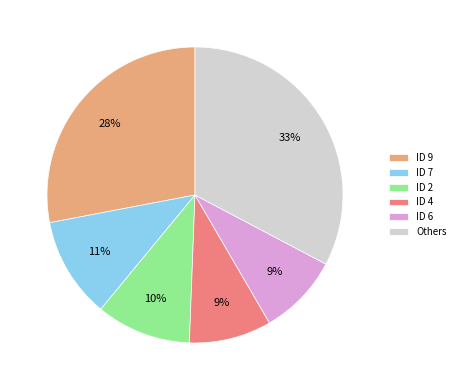

Does any single category account for the majority?

No